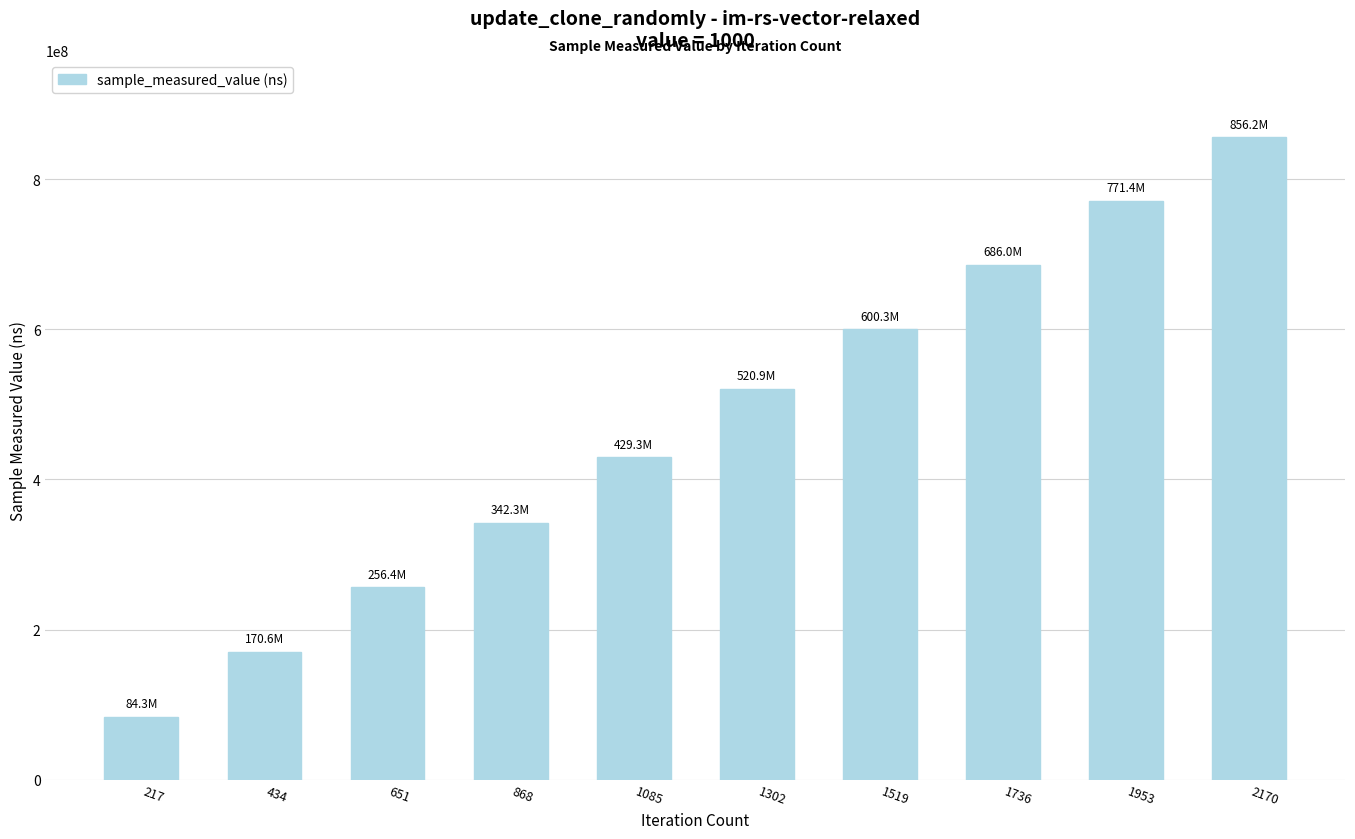

Approximately how many times larger is the value at 1085 compared to 217?

5.1